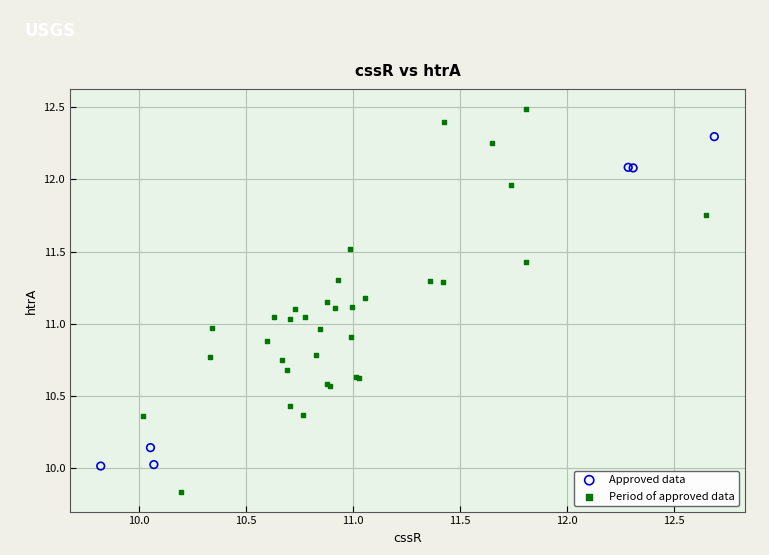

Which series reaches the maximum Y coordinate?

Period of approved data